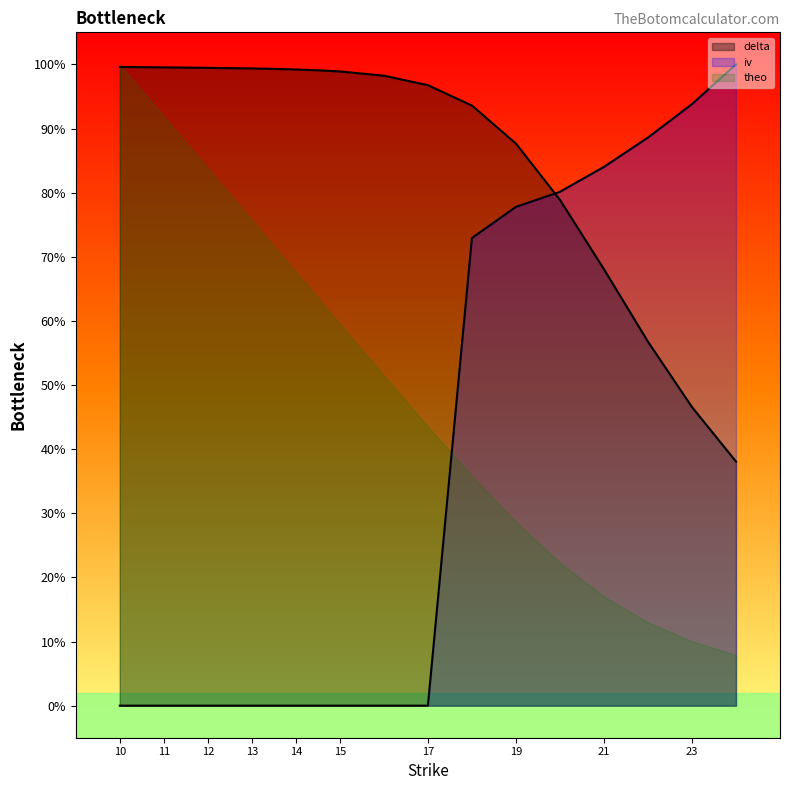

Which category has the highest value across all series?

24